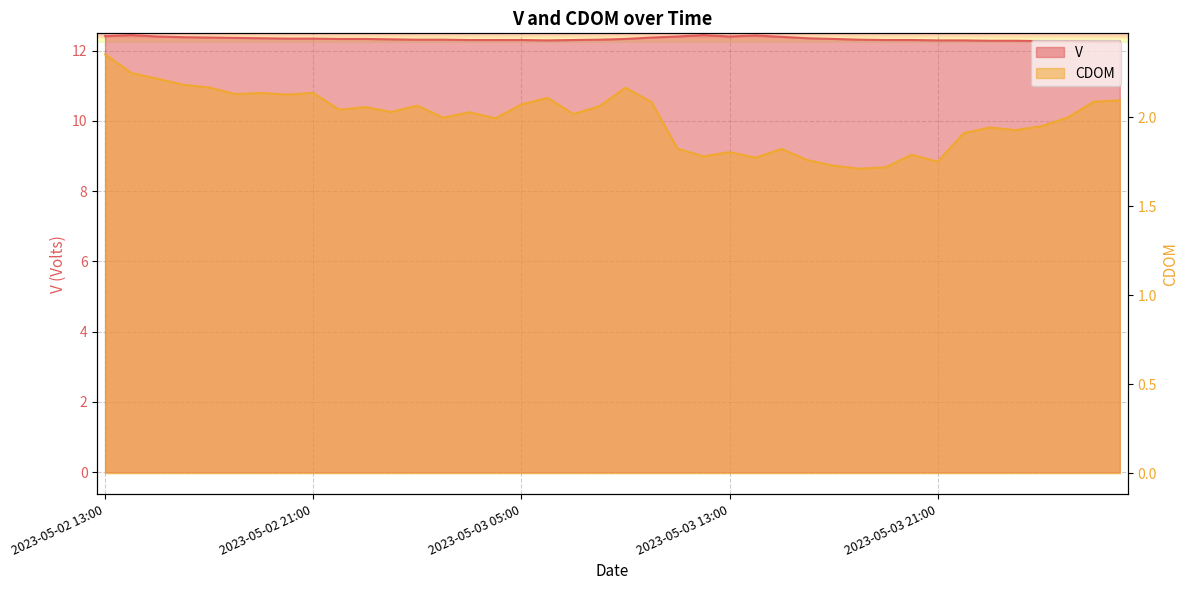

Reading left to right, what are all the values shown in this chart?

V: 12.4	12.4	12.4	12.4	12.4	12.4	12.3	12.3	12.3	12.3	12.3	12.3	12.3	12.3	12.3	12.3	12.3	12.3	12.3	12.3	12.3	12.4	12.4	12.4	12.4	12.4	12.4	12.3	12.3	12.3	12.3	12.3	12.3	12.3	12.3	12.3	12.3	12.3	12.3	12.3
CDOM: 2.4	2.3	2.2	2.2	2.2	2.1	2.1	2.1	2.1	2.0	2.1	2.0	2.1	2.0	2.0	2.0	2.1	2.1	2.0	2.1	2.2	2.1	1.8	1.8	1.8	1.8	1.8	1.8	1.7	1.7	1.7	1.8	1.8	1.9	1.9	1.9	2.0	2.0	2.1	2.1